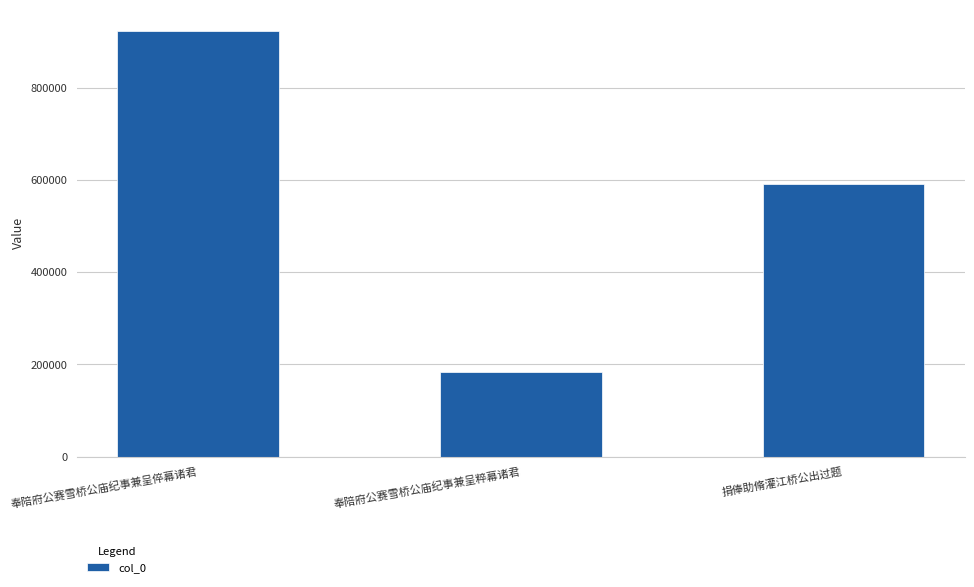

At which label does the data first exceed 590452?

奉陪府公赛雪桥公庙纪事兼呈倅幕诸君